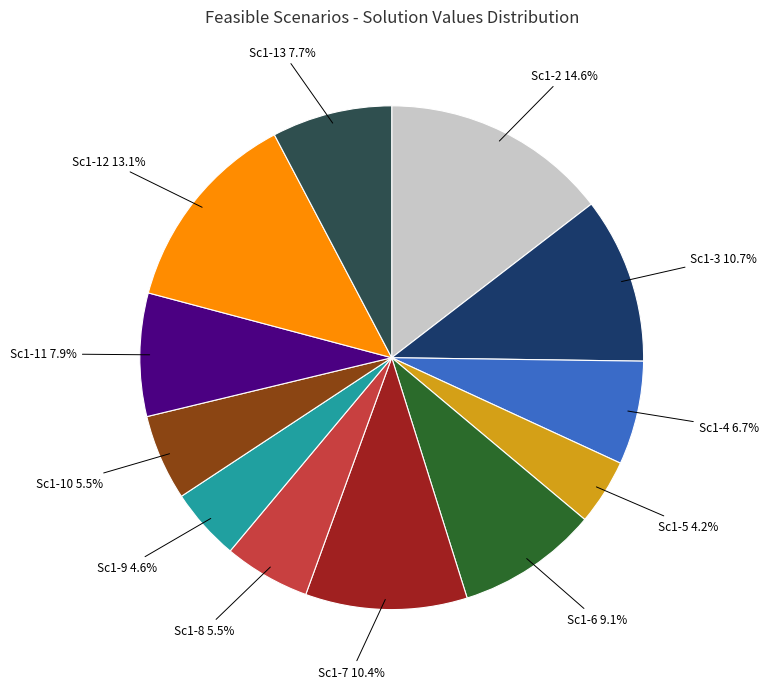

What portion of the pie excludes Sc1-7 10.4%?

89.6%